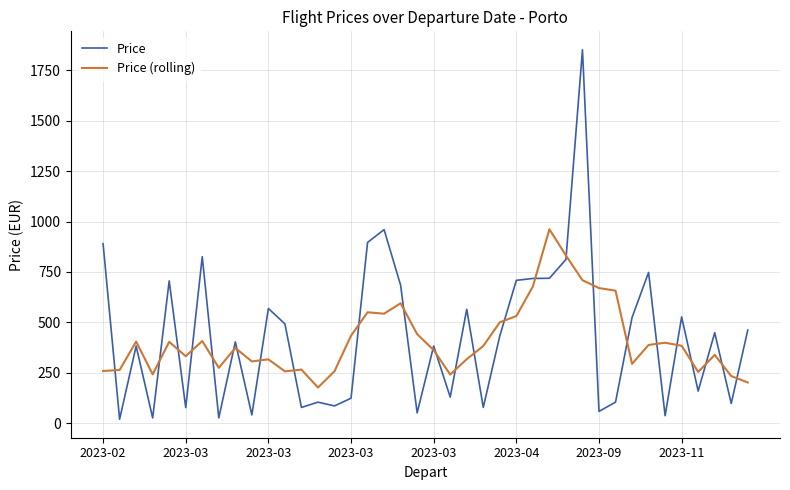

What are all the series names shown in the legend?

Price, Price (rolling)